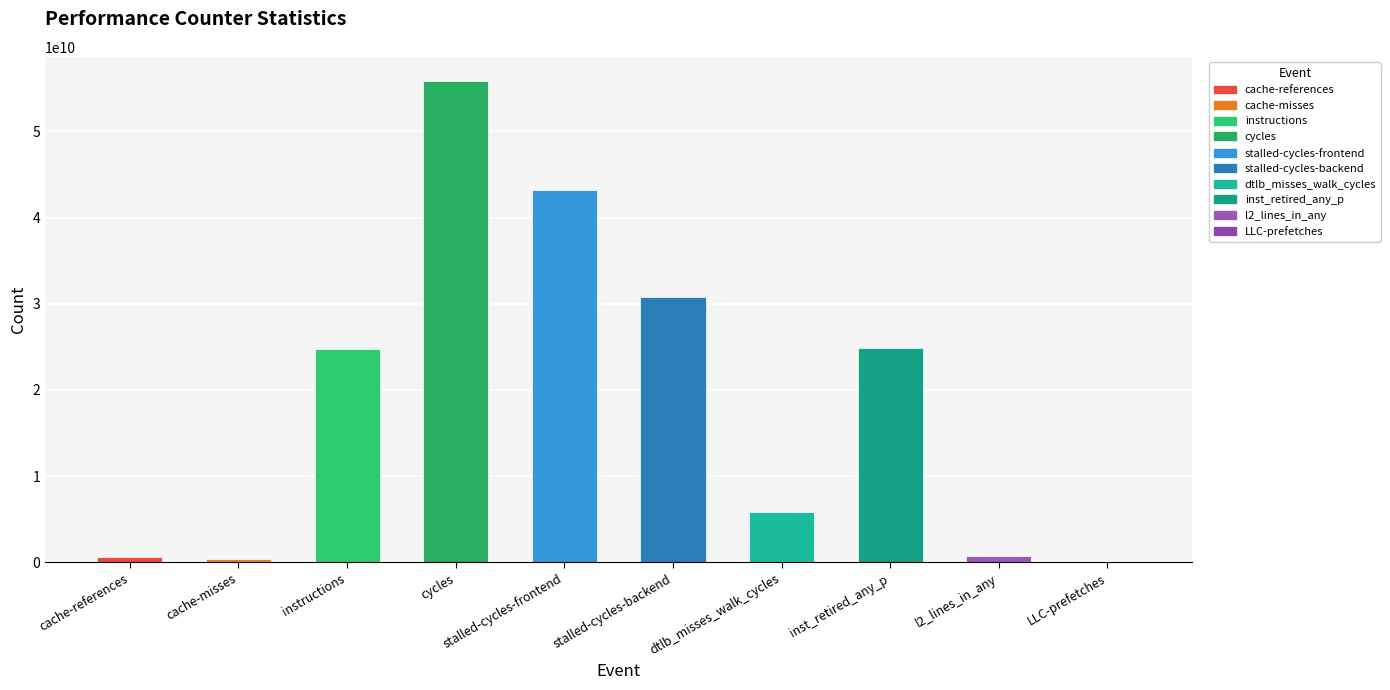

At which category does the chart reach its peak across all series?

cycles